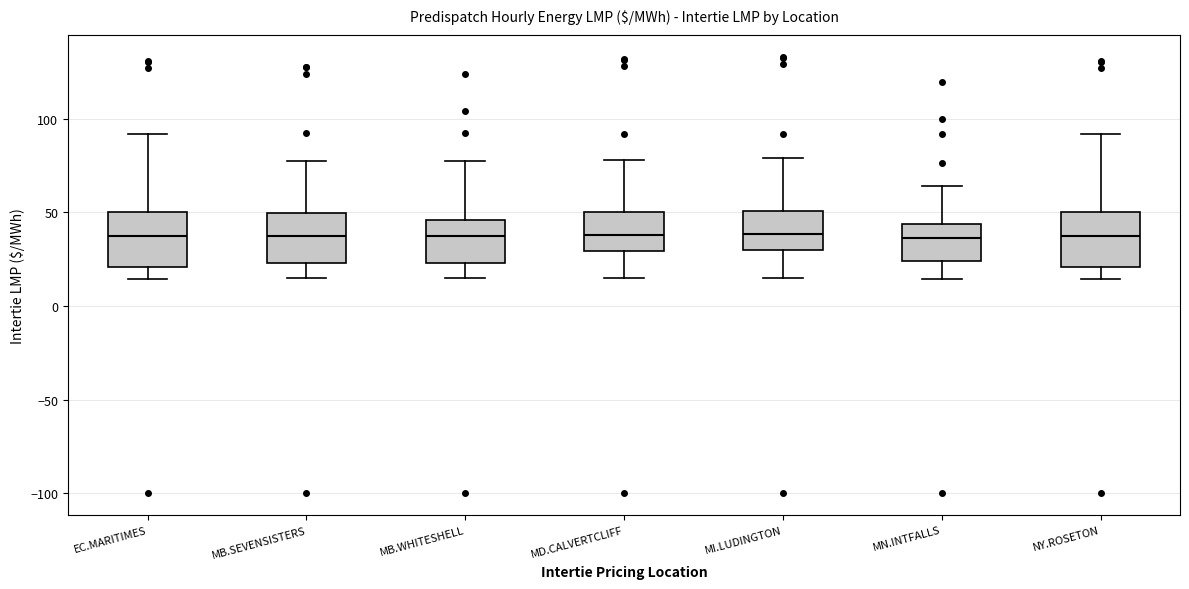

Reading left to right, transcribe this box plot: for each box, give where its median line is, the range the box spans, and where its two whiskers end, as read against the y-axis. The values are not printed on the chart, so give them approximately, as read against the axis.

EC.MARITIMES: median 40, box 20 to 50, whiskers 15 to 90
MB.SEVENSISTERS: median 40, box 25 to 50, whiskers 15 to 80
MB.WHITESHELL: median 40, box 25 to 45, whiskers 15 to 75
MD.CALVERTCLIFF: median 40, box 30 to 50, whiskers 15 to 80
MI.LUDINGTON: median 40, box 30 to 50, whiskers 15 to 80
MN.INTFALLS: median 35, box 25 to 45, whiskers 15 to 65
NY.ROSETON: median 40, box 20 to 50, whiskers 15 to 90